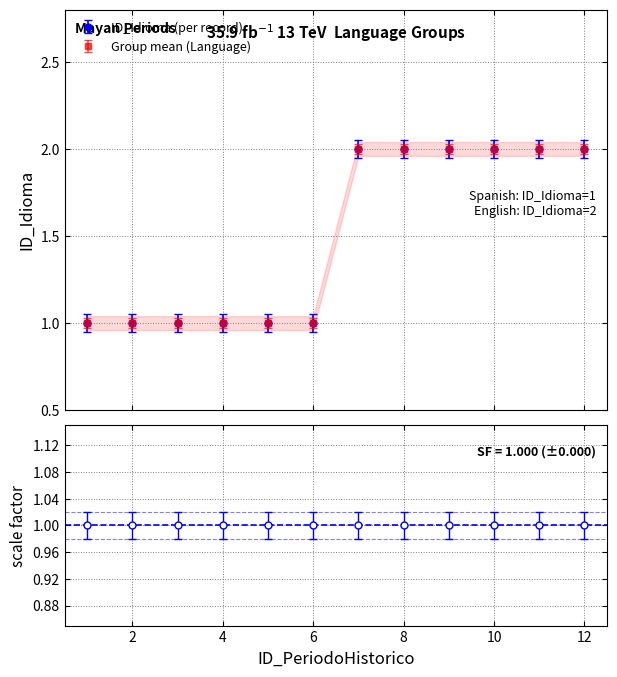

What is the average value?

2